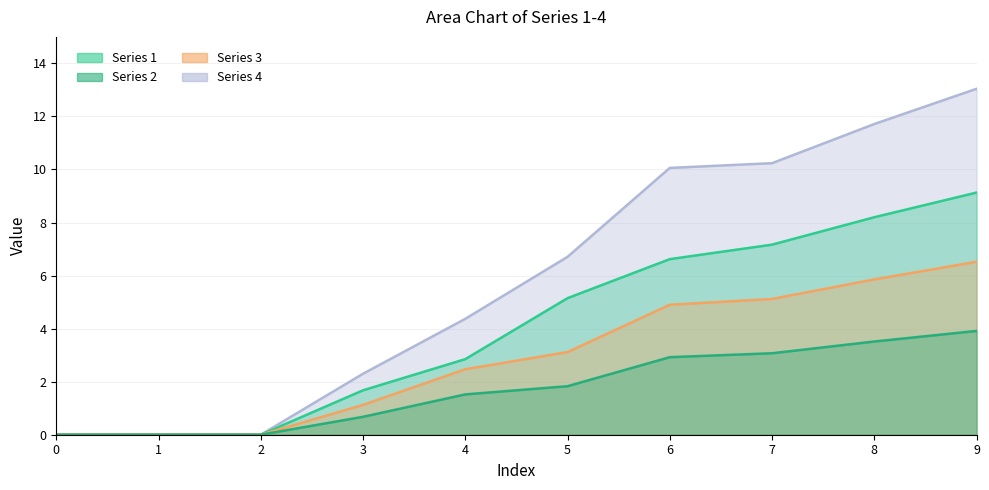

Is it true that 1 equals 1.6 at 4?

False